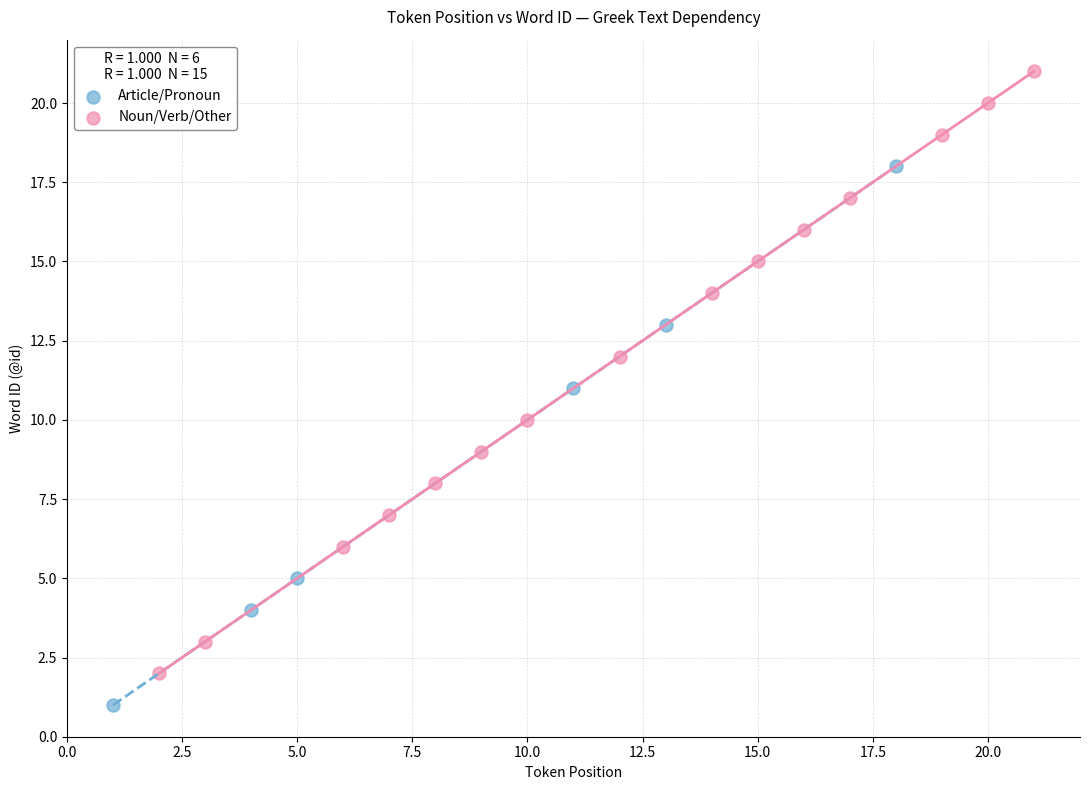

What are all the series names shown in the legend?

Article/Pronoun, Noun/Verb/Other